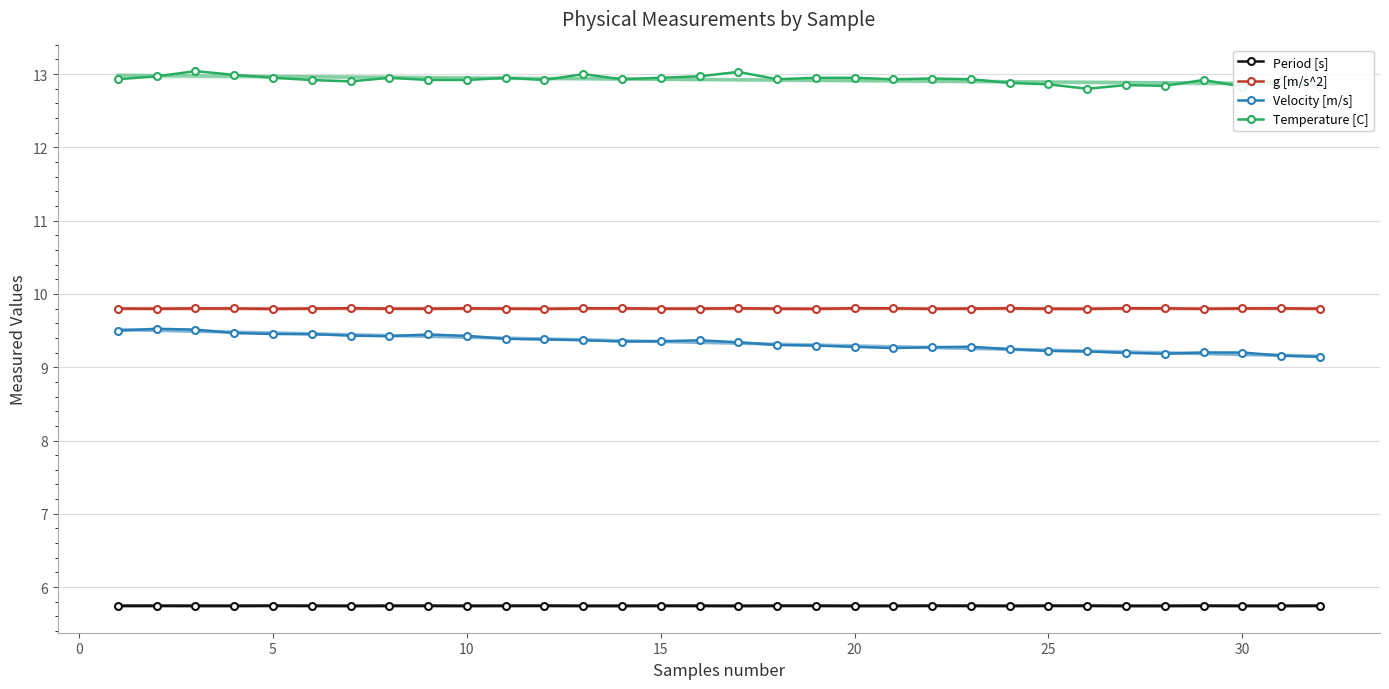

How many series are shown in this chart?

4